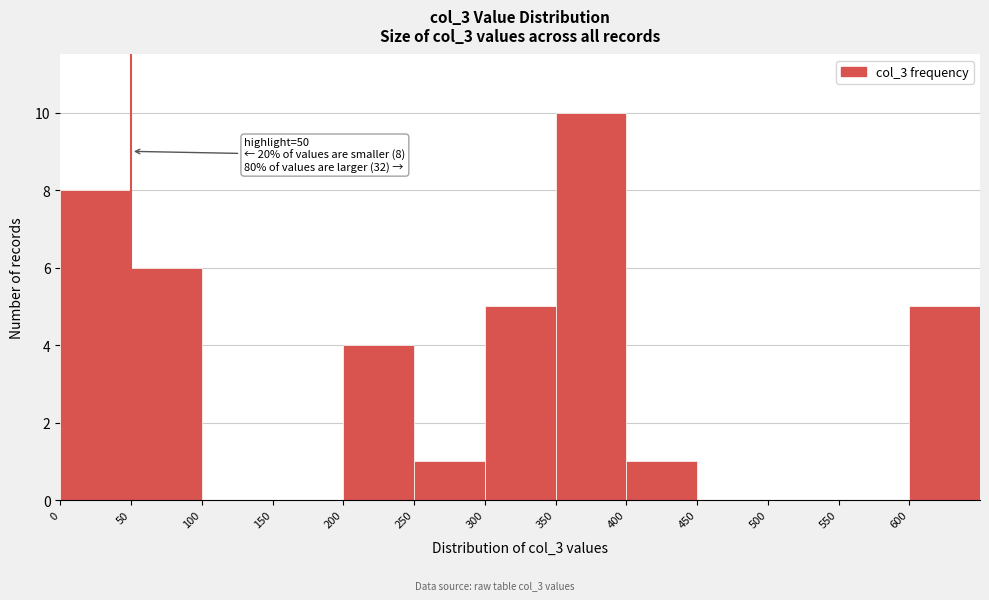

Which range on the x-axis has the tallest bar?

350 to 400